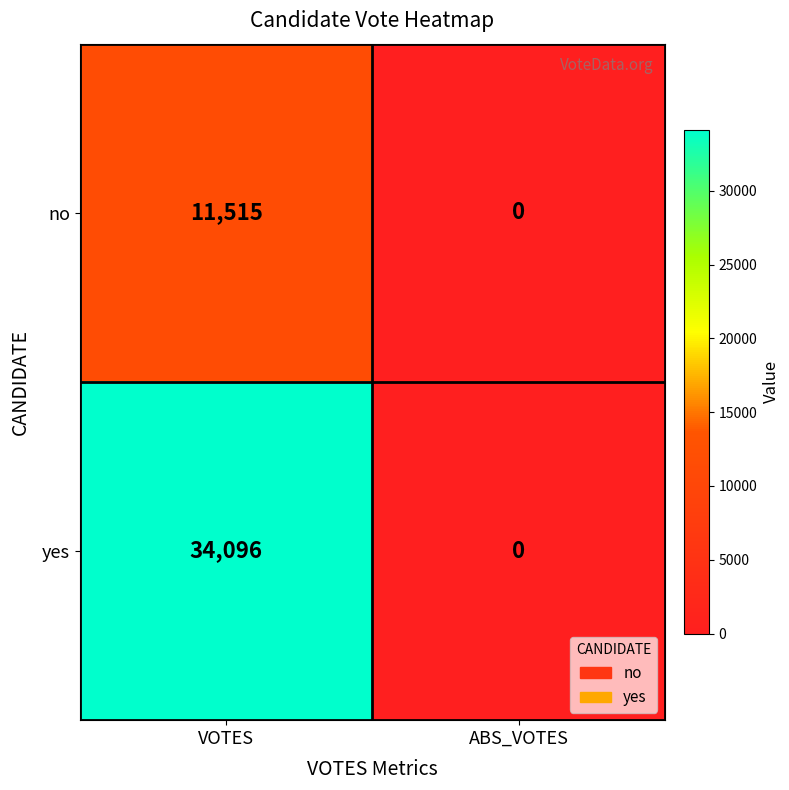

At how many categories does at least one series exceed 2349?

1